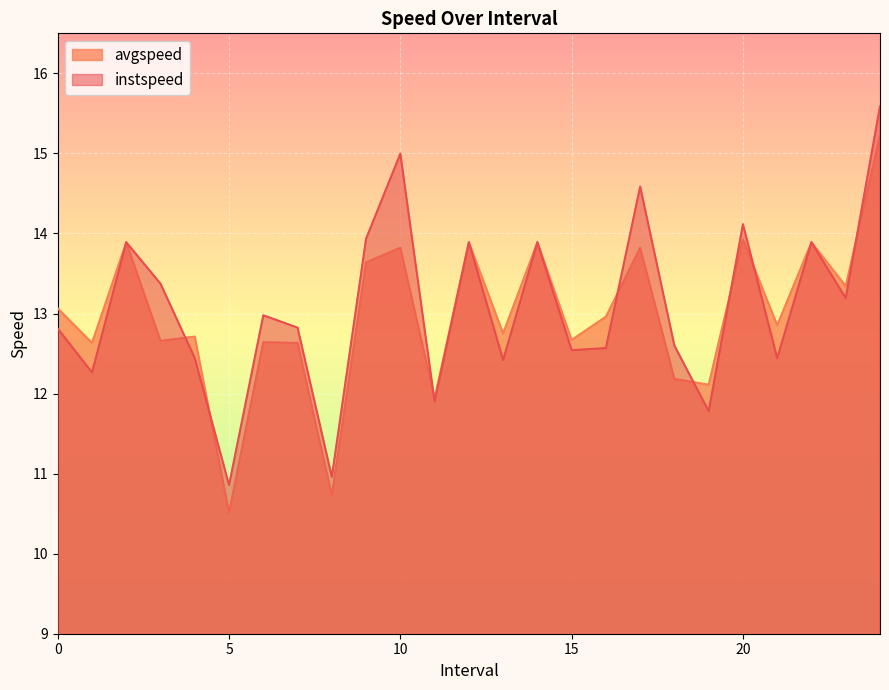

True or false: avgspeed has more than 2 interior local peaks.

True